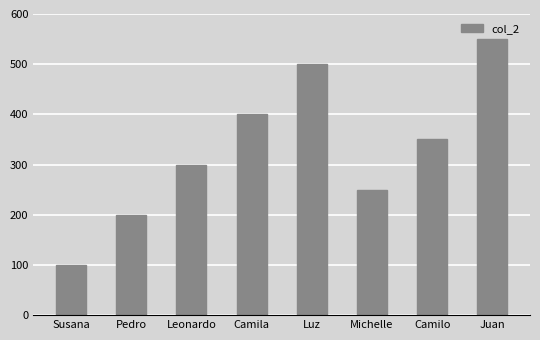

Read the value at Leonardo.

300